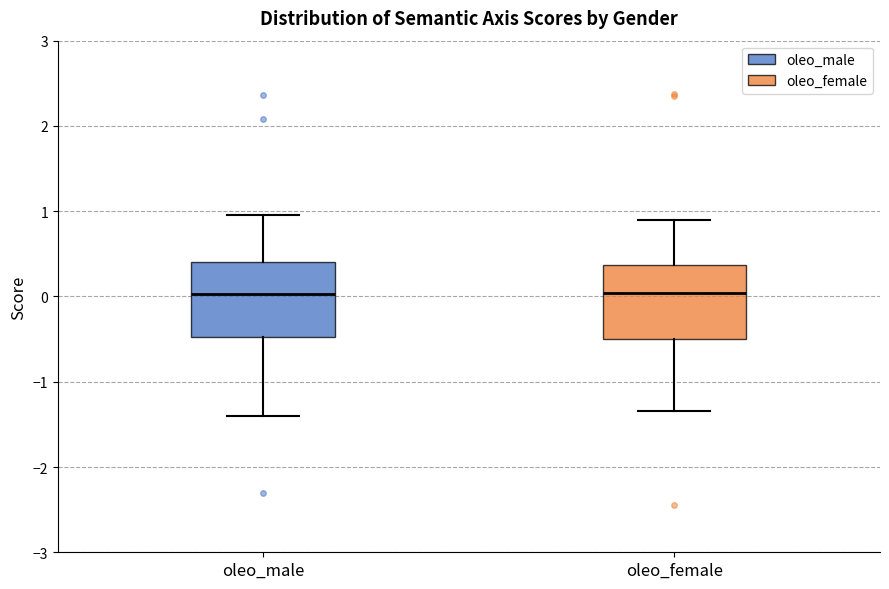

Where does the upper whisker of the box for oleo_male end on the y-axis? The values are not printed on the chart, so give them approximately, as read against the axis.

1.0